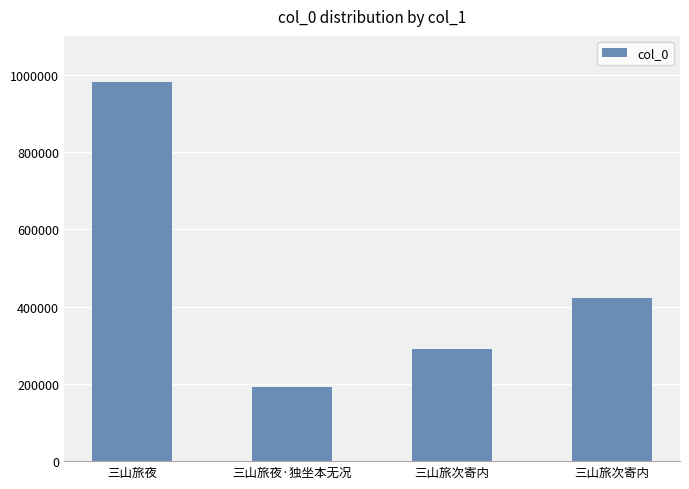

How many distinct data groups are displayed?

1